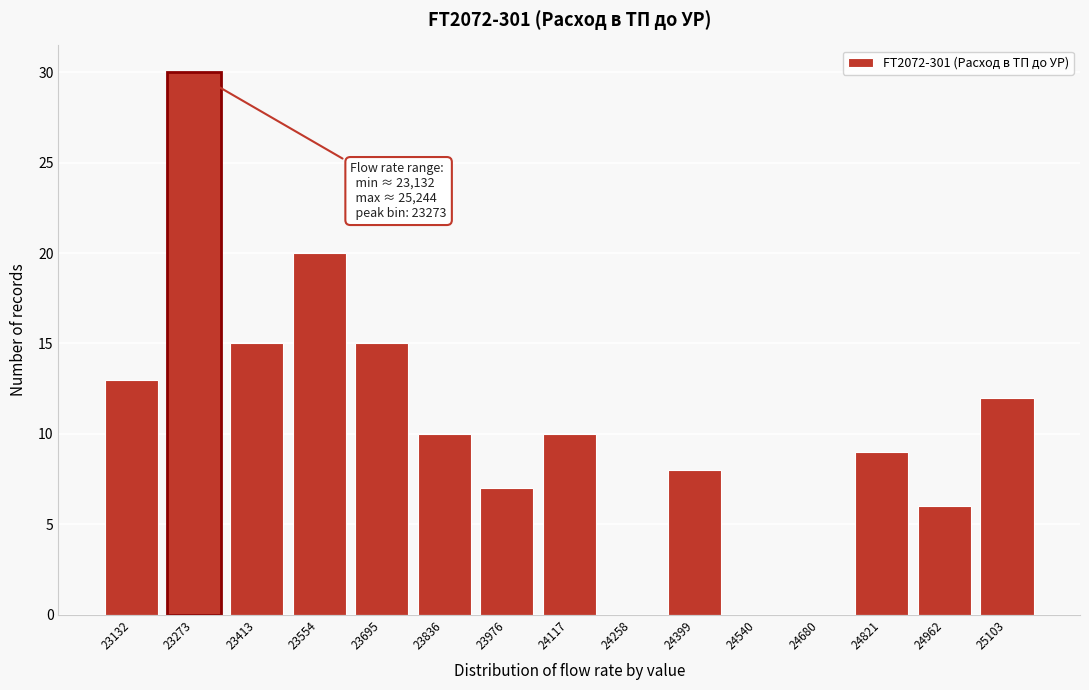

Reading left to right, what are all the values shown in this chart?

23132=13	23273=30	23413=15	23554=20	23695=15	23836=10	23976=7	24117=10	24258=0	24399=8	24540=0	24680=0	24821=9	24962=6	25103=12